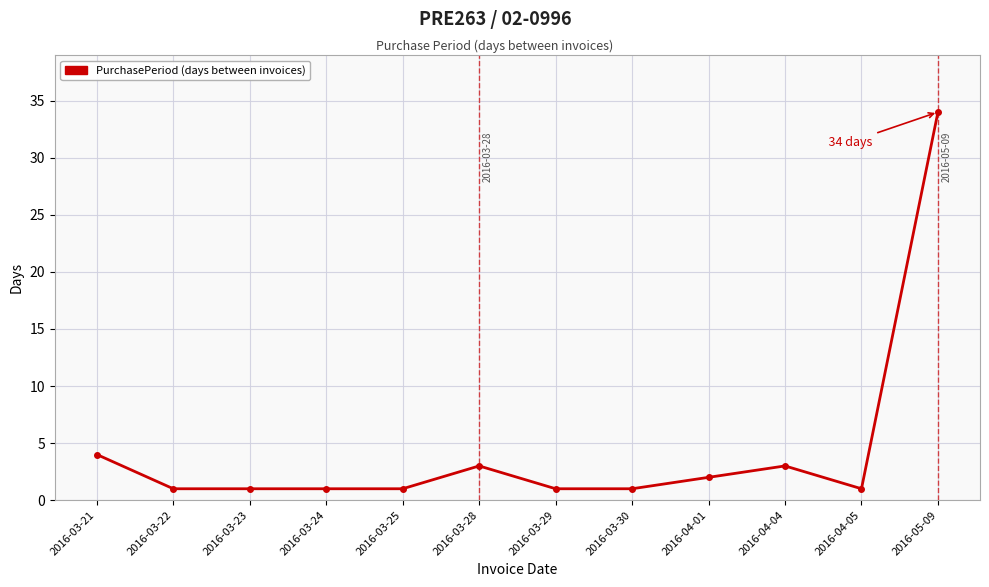

What is the label of the 9th point from the right?

2016-03-24